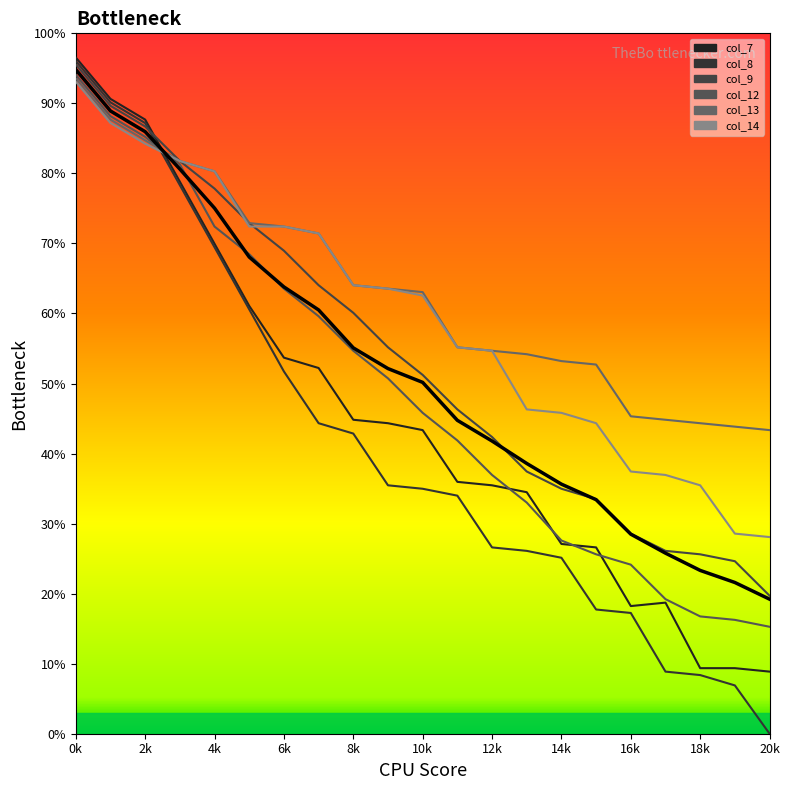

How many lines are shown in the chart?

6